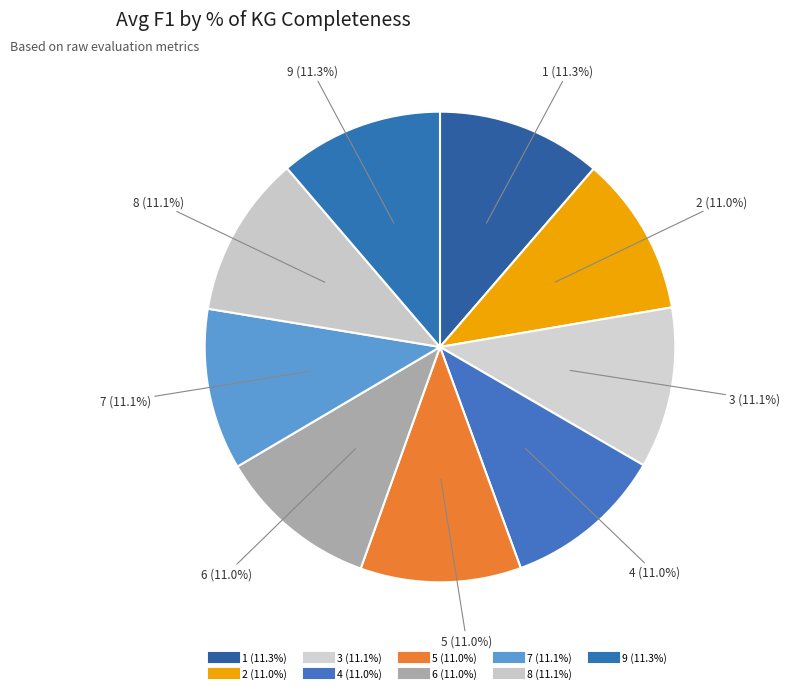

Count the number of slices in the pie.

9